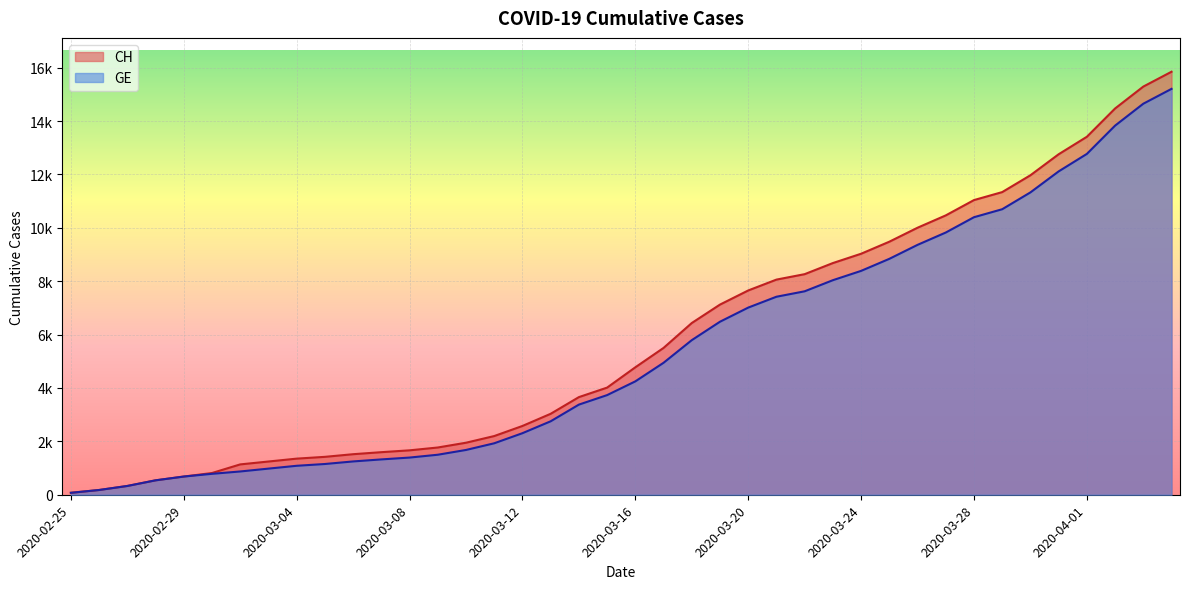

Between 2020-03-03 and 2020-03-06, which series saw the biggest shift?

CH